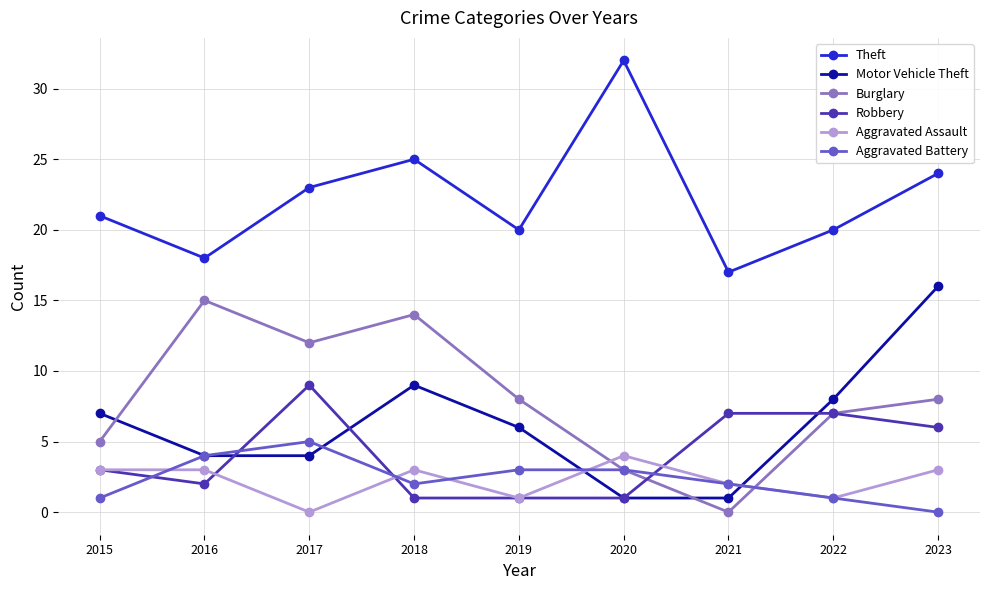

Does the chart have visible grid lines?

Yes